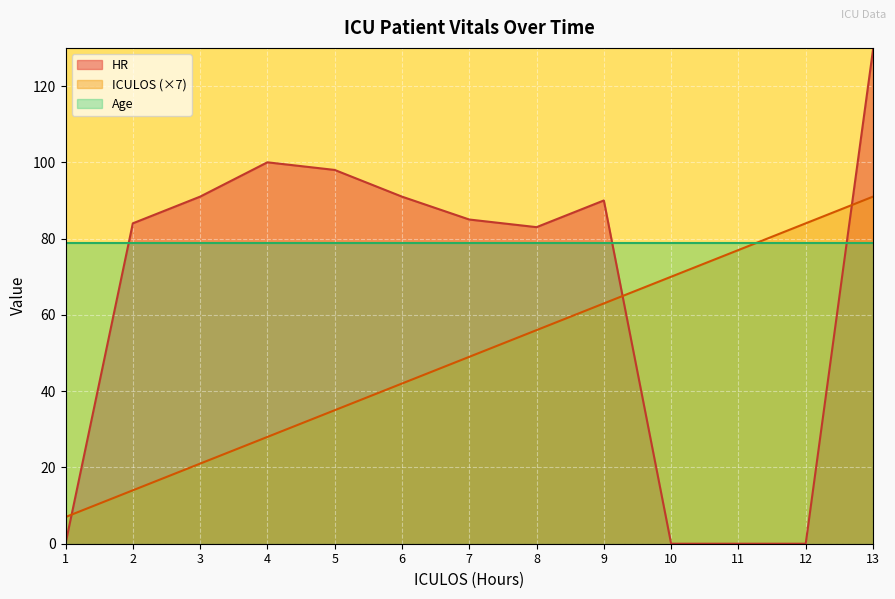

Rank the series by their maximum value, from lowest to highest.

Age, ICULOS (×7), HR